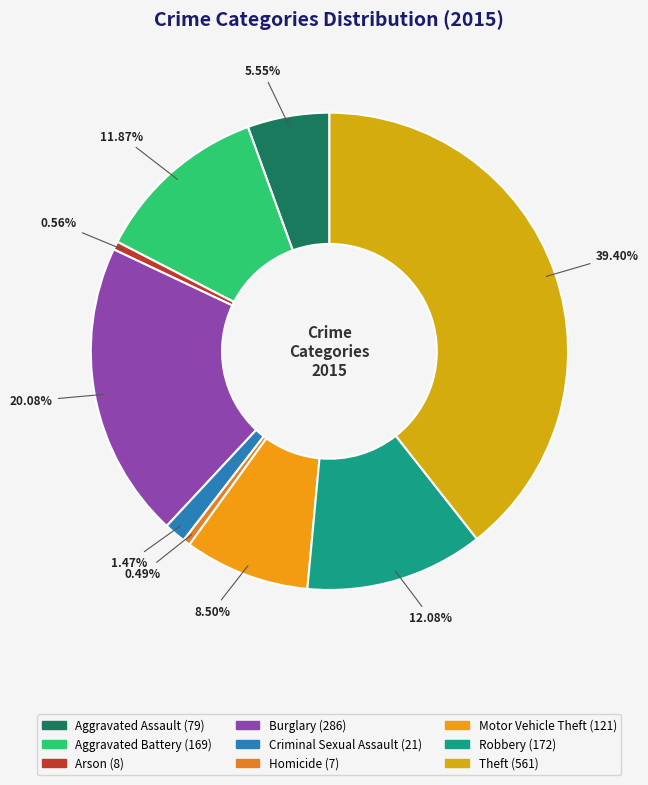

How many segments does this pie chart have?

9